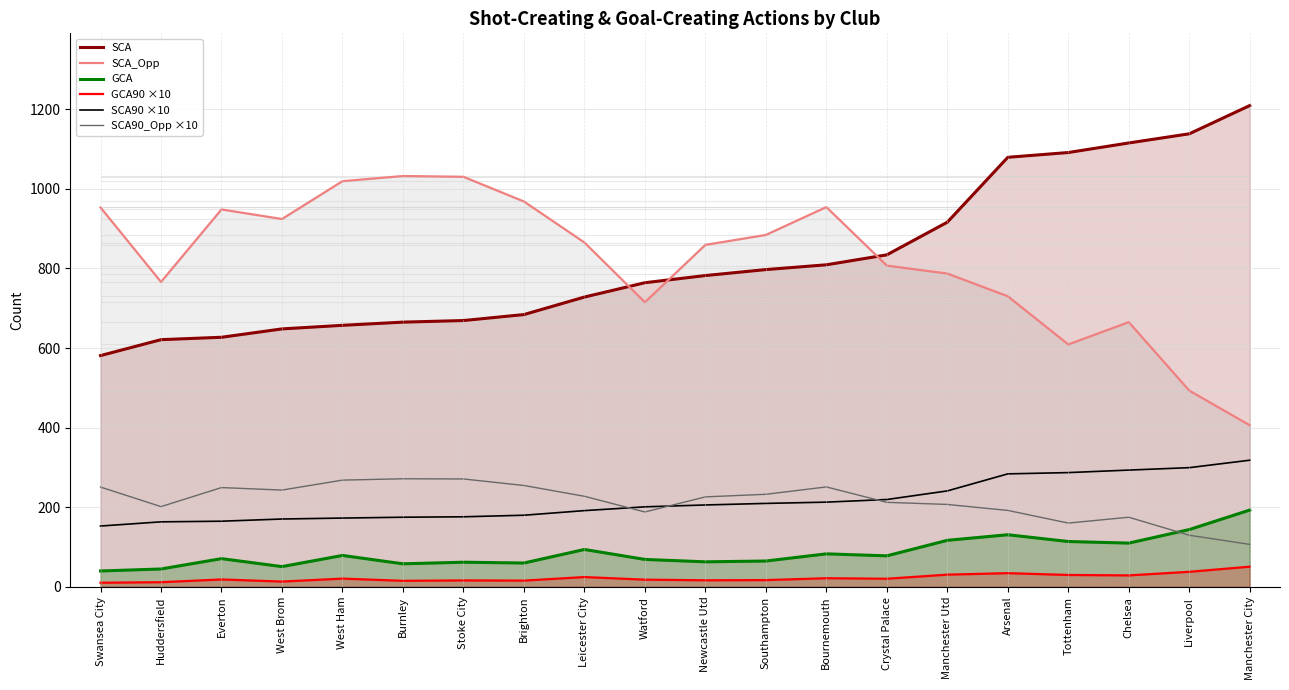

What is the spread (max minus min) of values at West Brom?

910.6